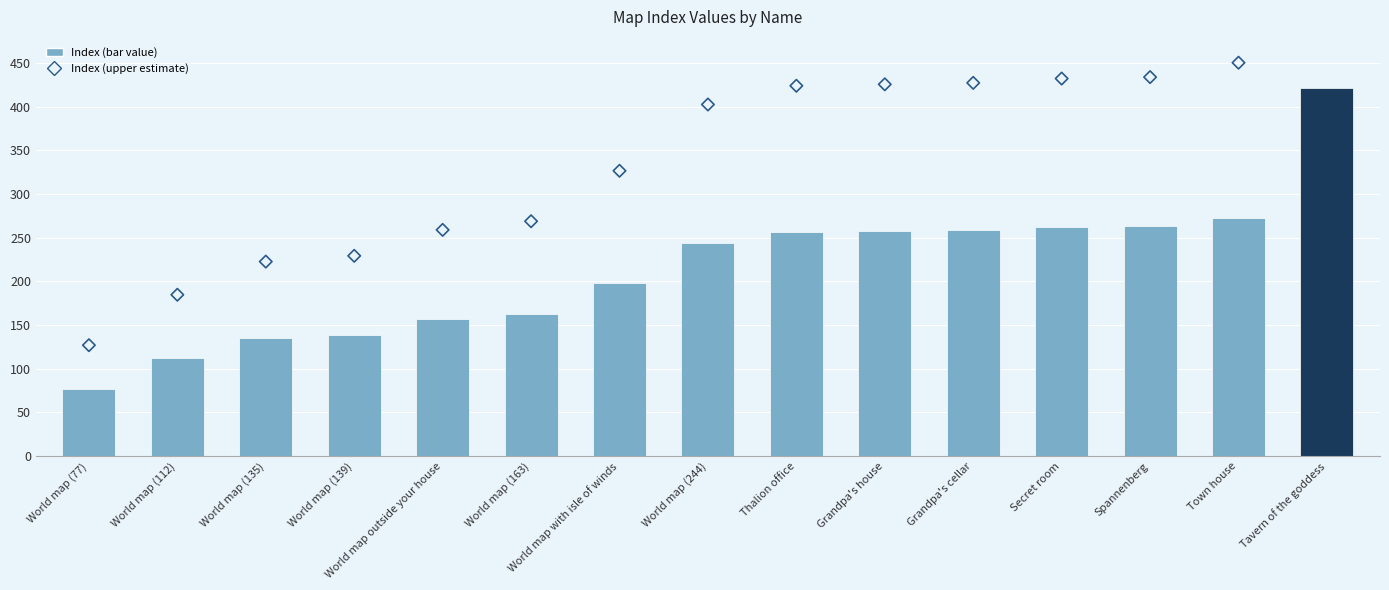

Which series contains the highest Y value?

Index upper bound (diamond)